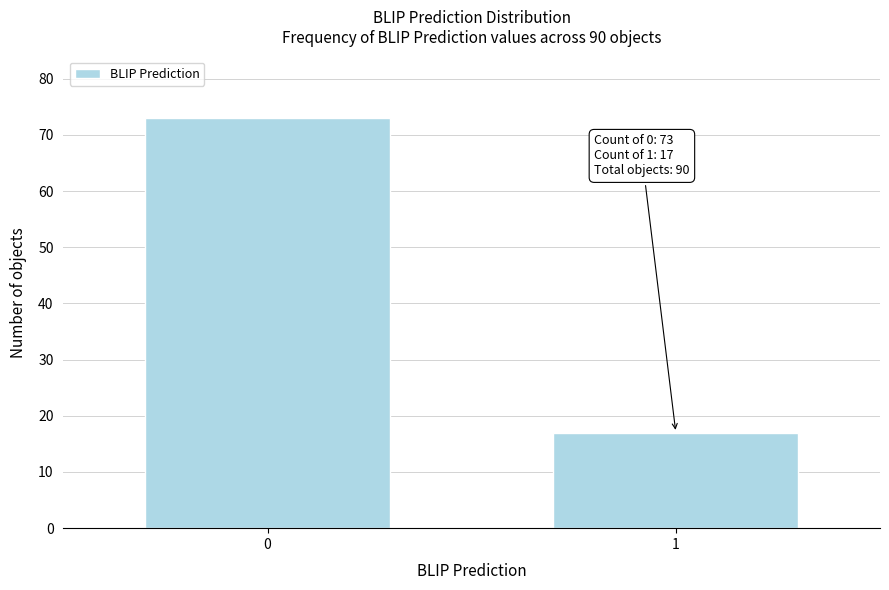

Reading left to right, list all the values displayed in this chart.

73	17